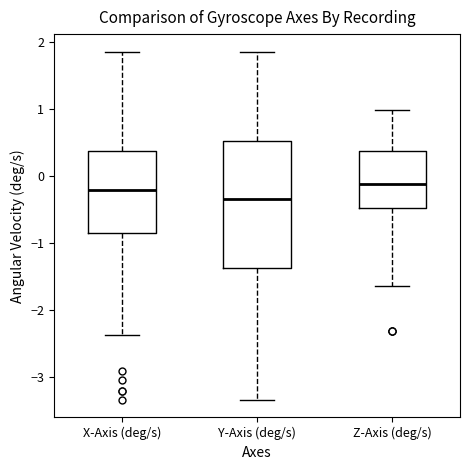

Reading left to right, transcribe this box plot: for each box, give where its median line is, the range the box spans, and where its two whiskers end, as read against the y-axis. The values are not printed on the chart, so give them approximately, as read against the axis.

X-Axis (deg/s): median -0.2, box -0.8 to 0.4, whiskers -2.4 to 1.9
Y-Axis (deg/s): median -0.3, box -1.4 to 0.5, whiskers -3.3 to 1.9
Z-Axis (deg/s): median -0.1, box -0.5 to 0.4, whiskers -1.6 to 1.0